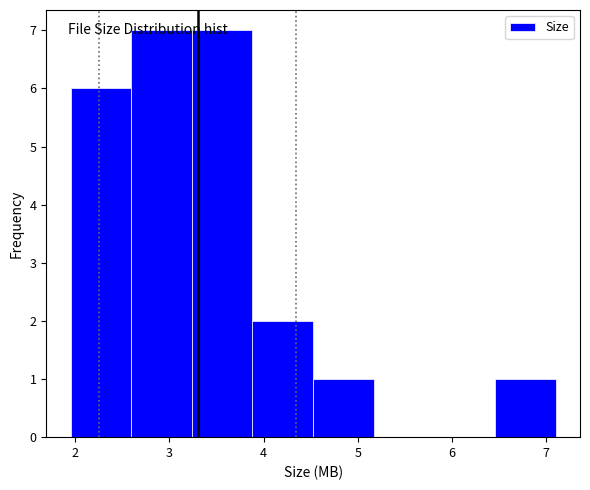

Reading left to right, transcribe this chart: for each bar, give the range it covers on the x-axis and its height. Neither the bar edges nor the heights are printed on the chart, so give them approximately, as read against the axes.

2.0 to 2.6: 6
2.6 to 3.2: 7
3.2 to 3.9: 7
3.9 to 4.5: 2
4.5 to 5.2: 1
5.2 to 5.8: 0
5.8 to 6.5: 0
6.5 to 7.1: 1